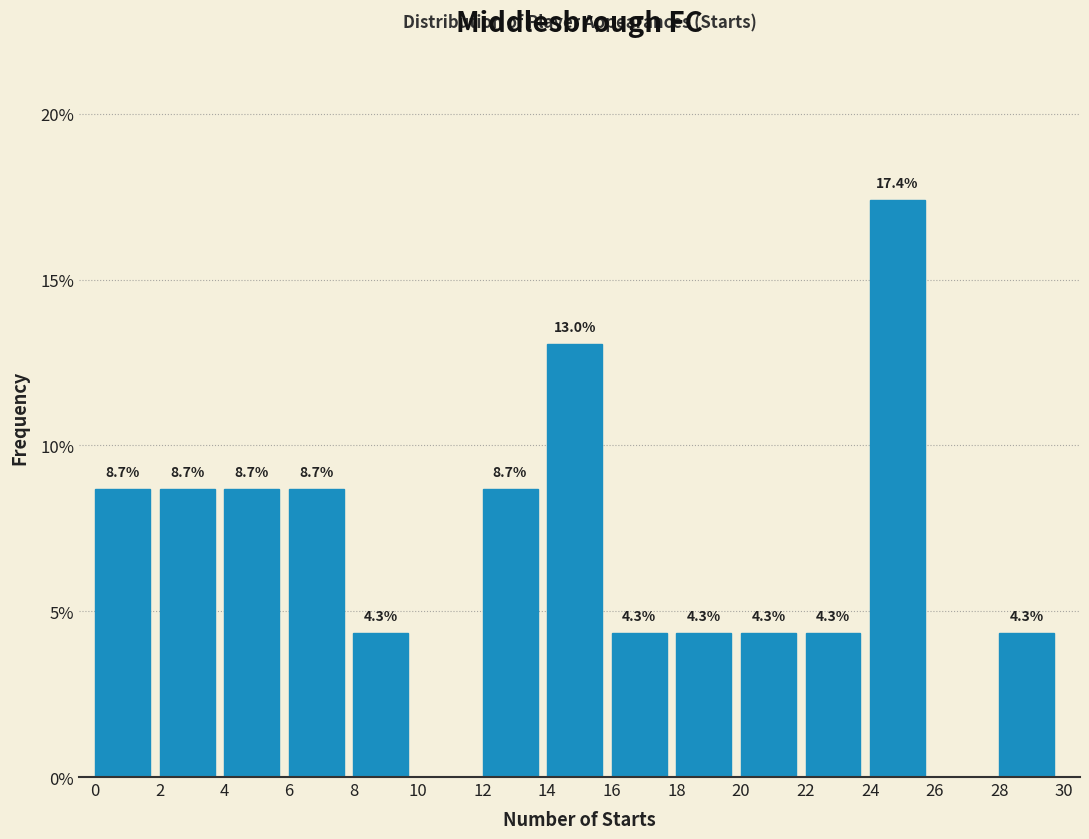

Over which range of the x-axis is the bar tallest?

24 to 26